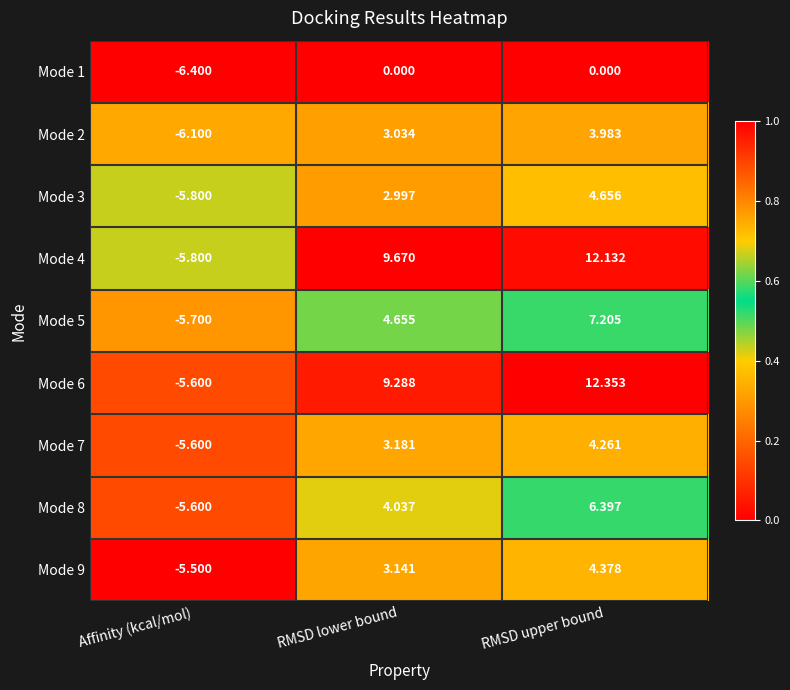

At how many categories does at least one series exceed 0?

2